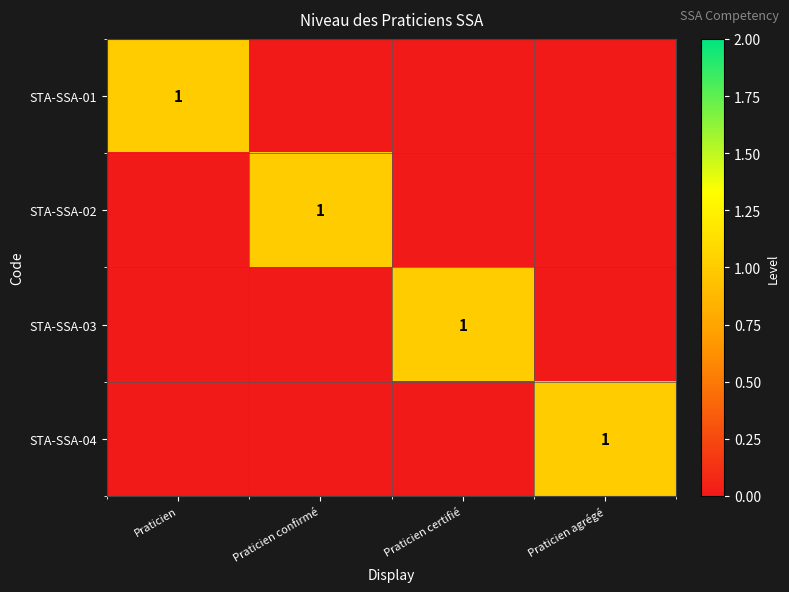

What is the spread (max minus min) of values at Praticien confirmé?

1